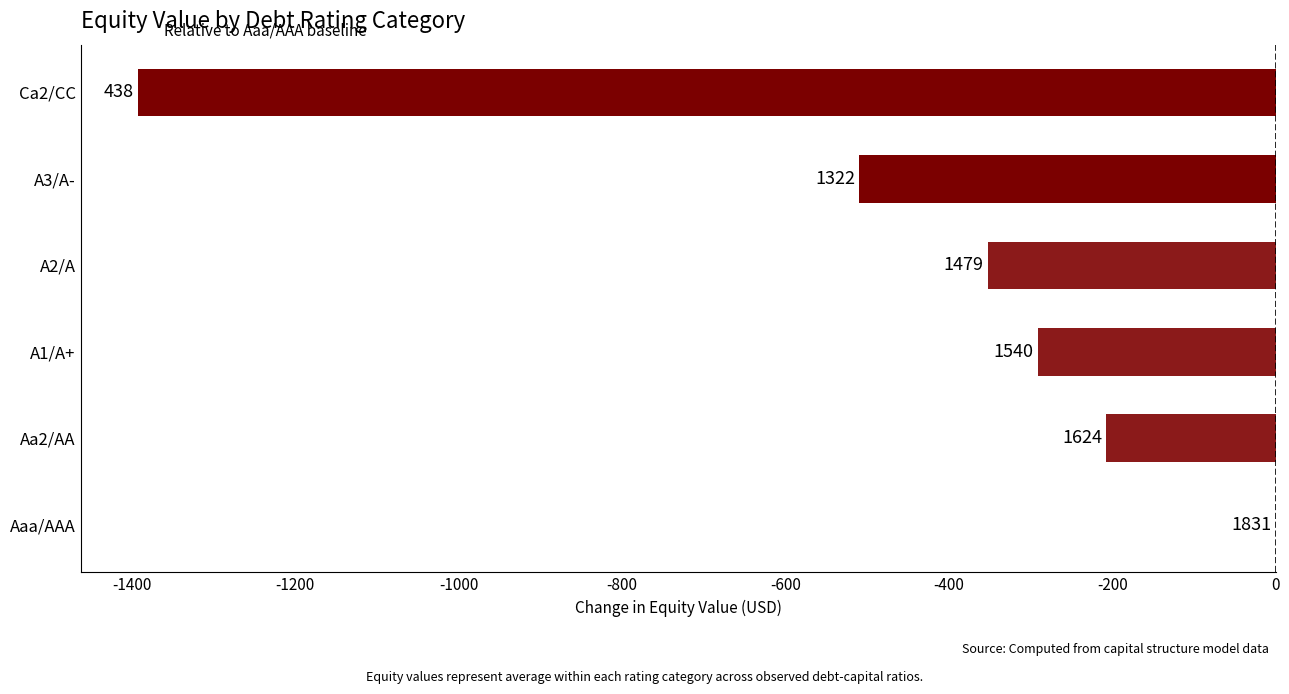

What is the difference between the maximum and minimum values?

1393.2